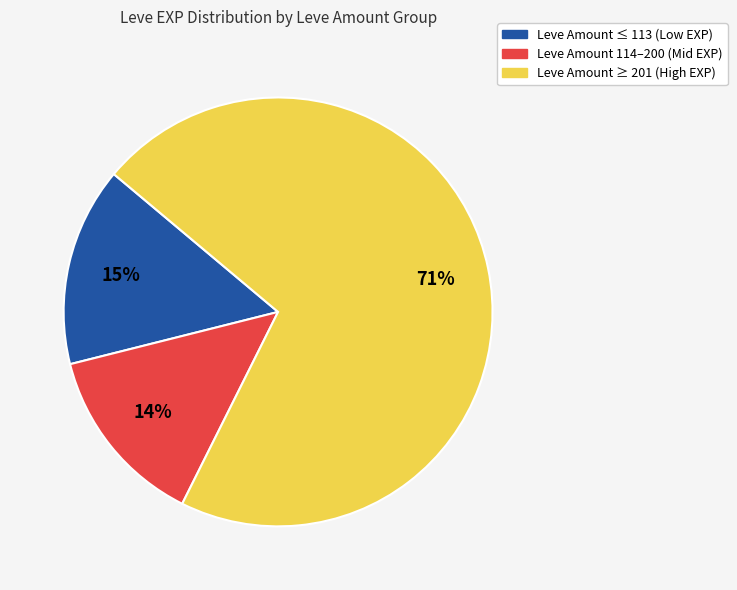

How many segments does this pie chart have?

3